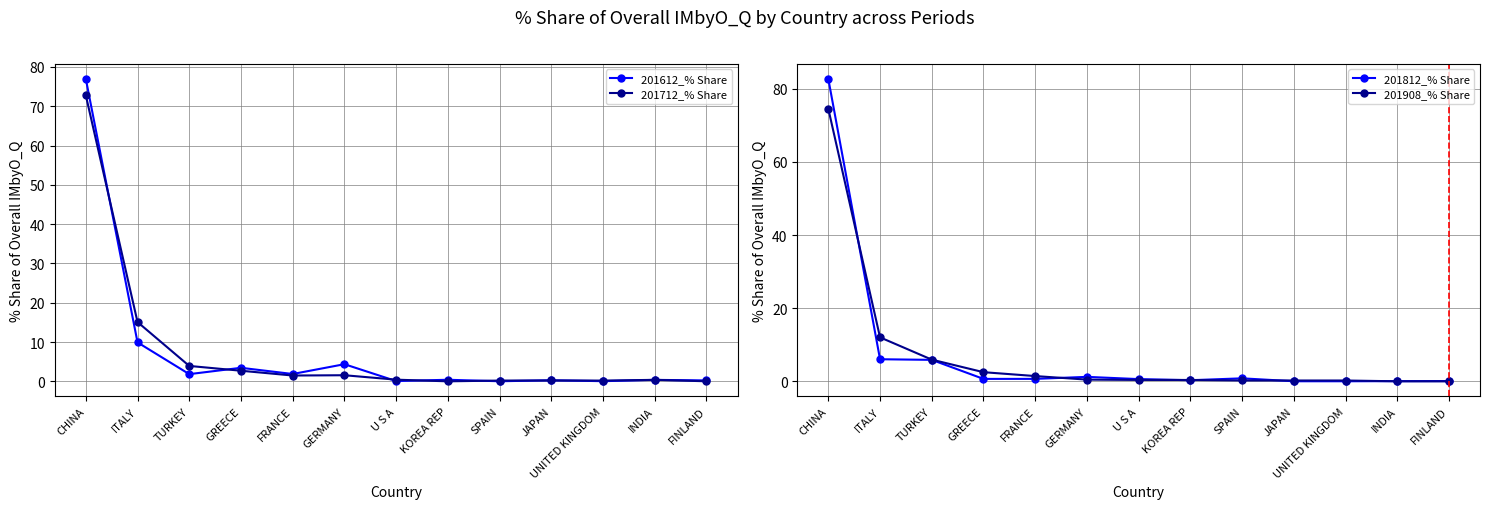

What is the label of the 8th point from the left?

KOREA REP